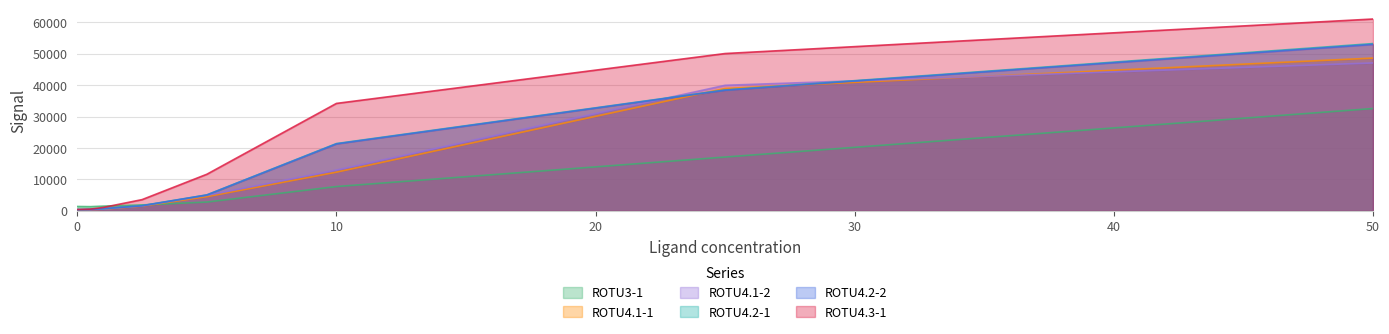

What are all the series names shown in the legend?

ROTU3-1, ROTU4.1-1, ROTU4.1-2, ROTU4.2-1, ROTU4.2-2, ROTU4.3-1